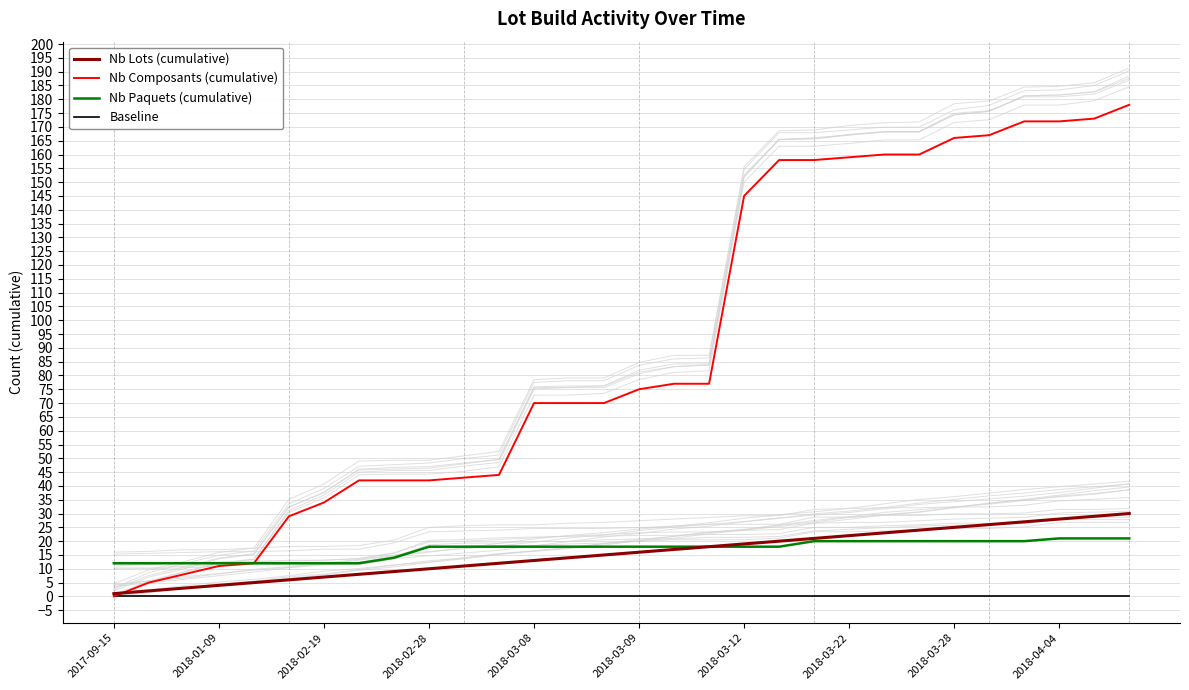

What is the value of the Nb Paquets (cumulative) point at the 6th from the left?

12.0